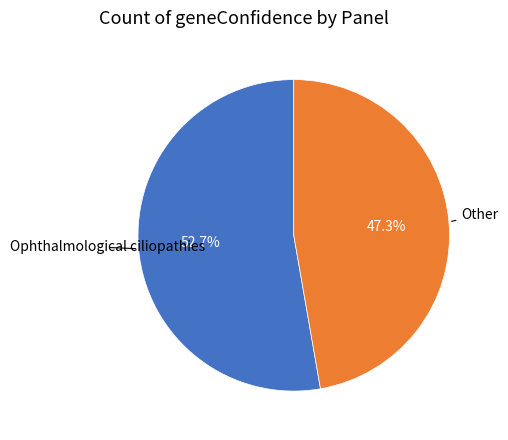

Does any single category account for the majority?

Yes